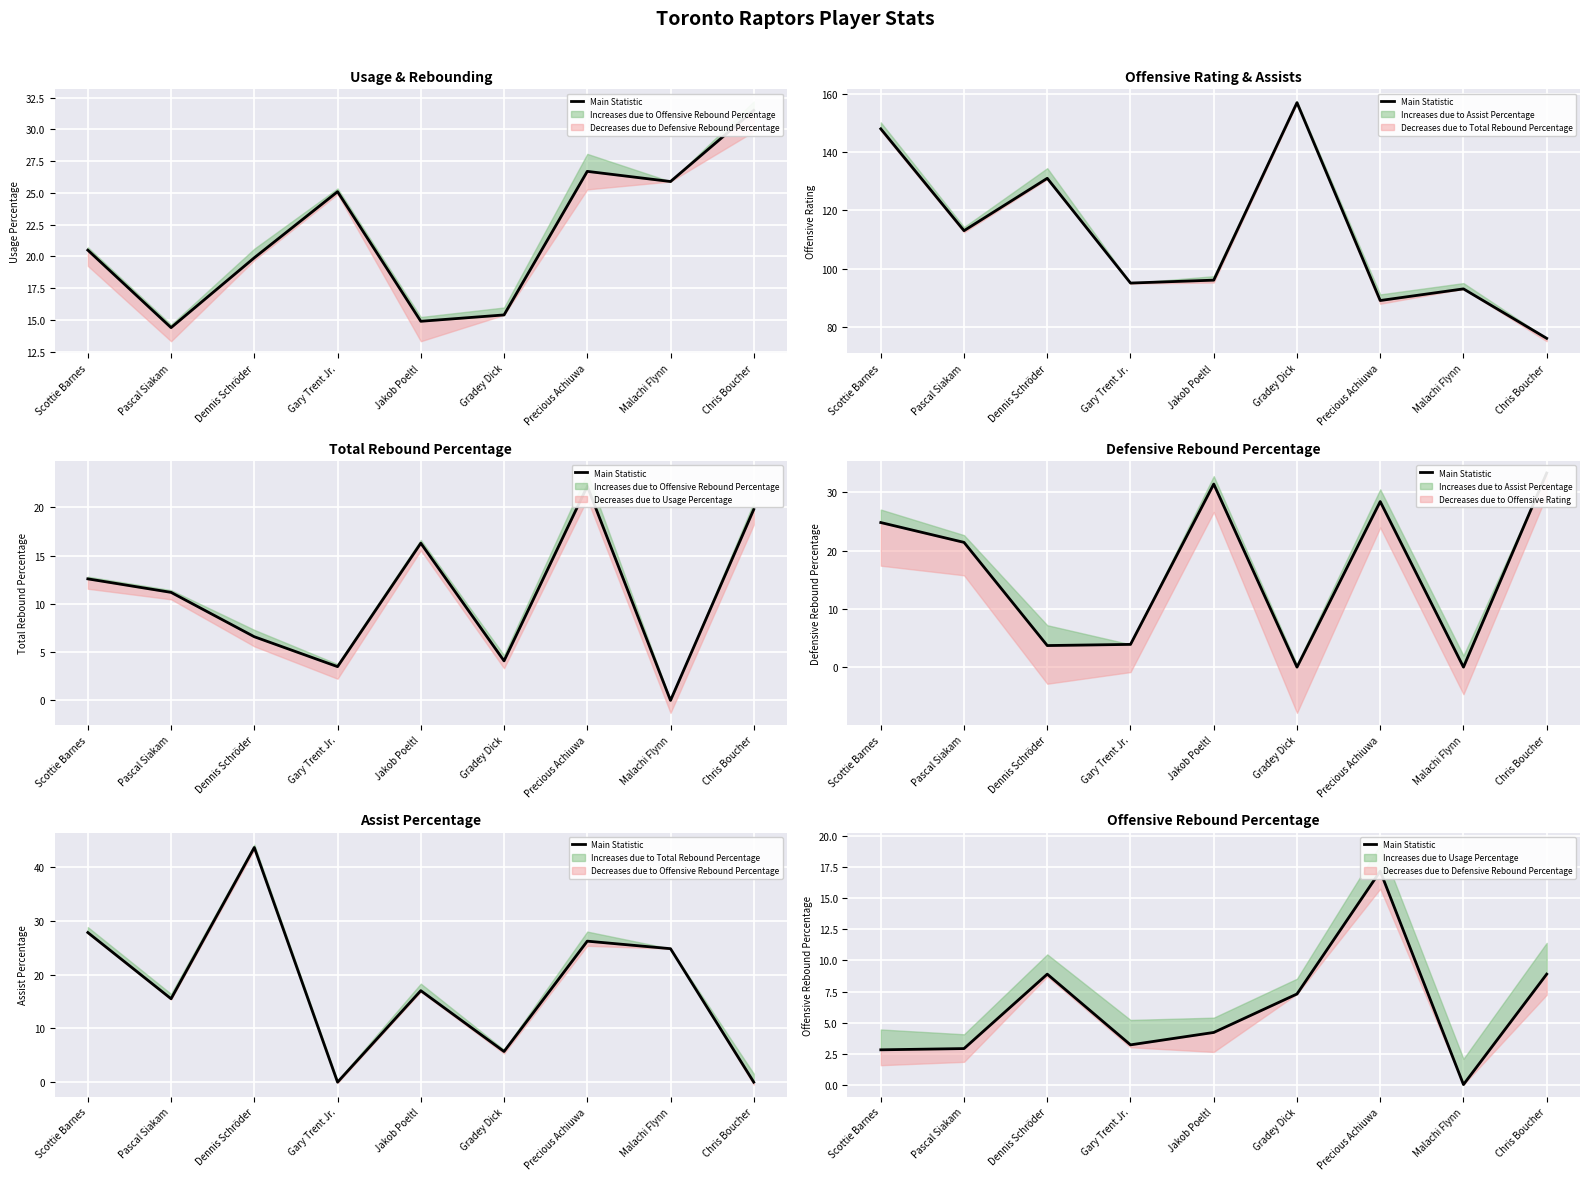

How many positive values are there?

8